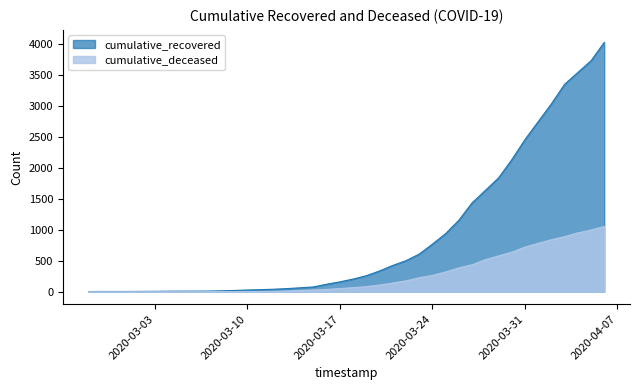

Does the chart have visible grid lines?

No